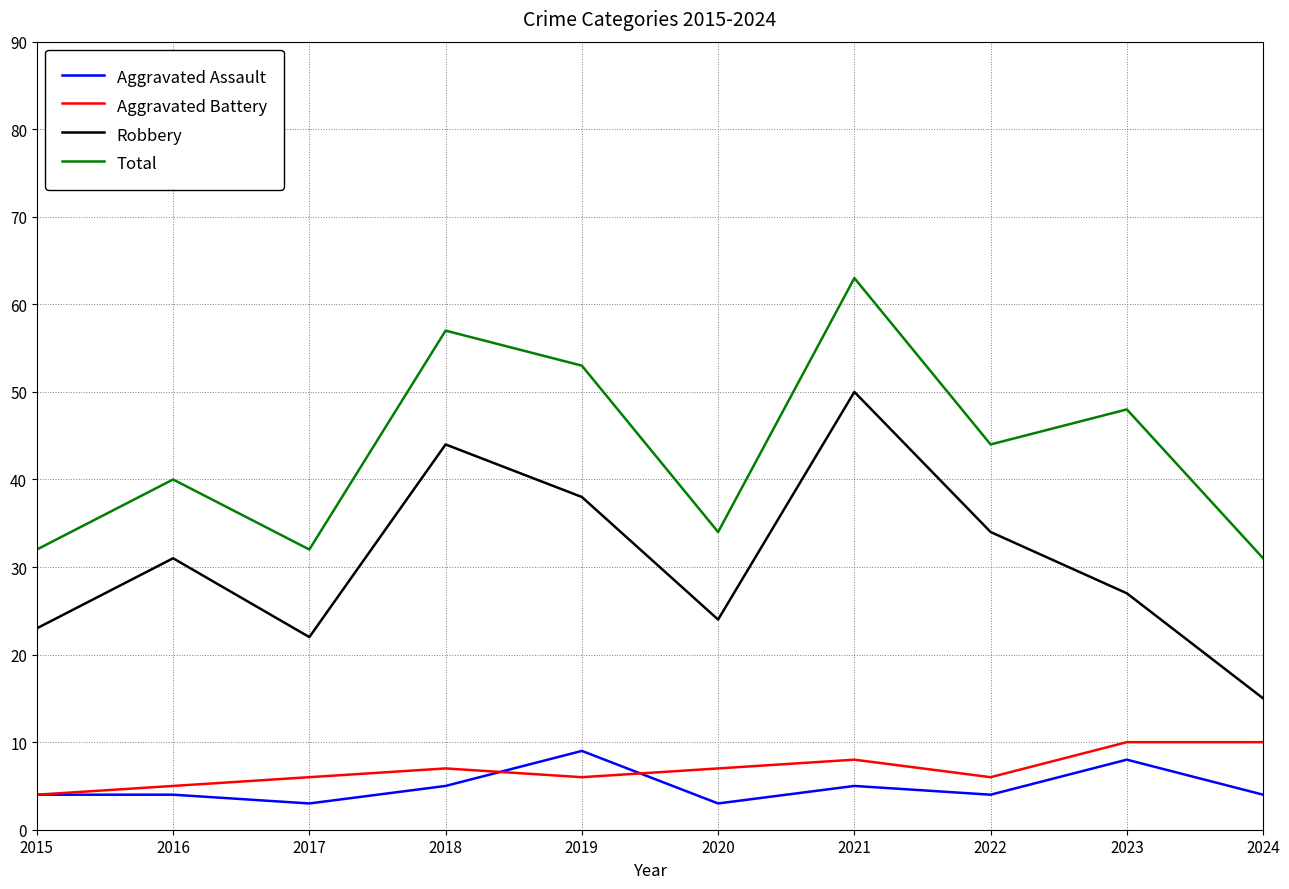

At which category is the sum across all series the highest?

2021